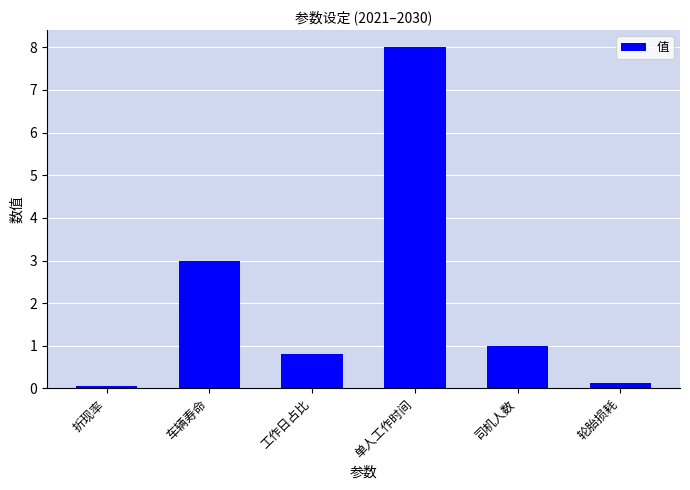

At which category does the chart reach its peak across all series?

单人工作时间